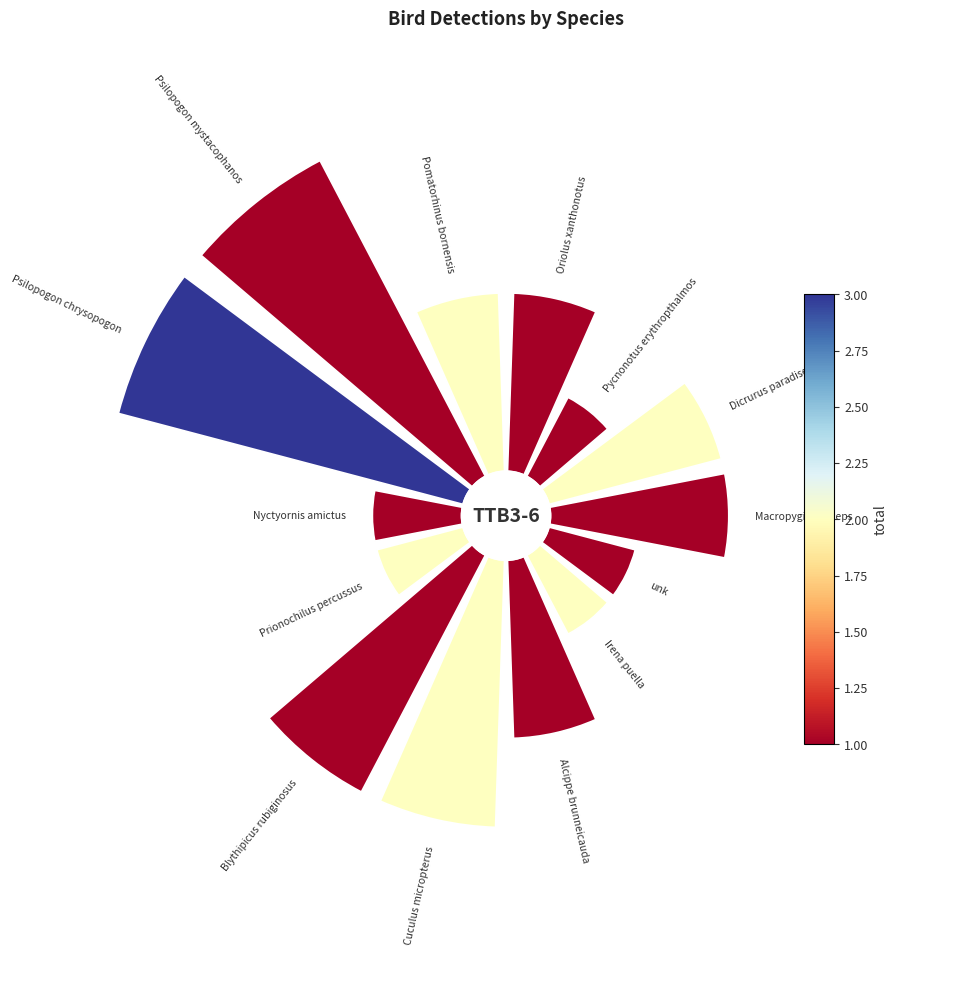

Count the number of slices in the pie.

14